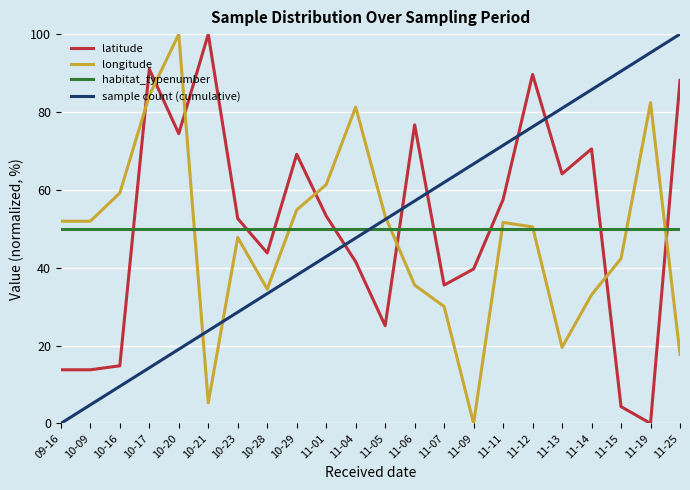

What is the spread (max minus min) of values at 11-05?

28.1